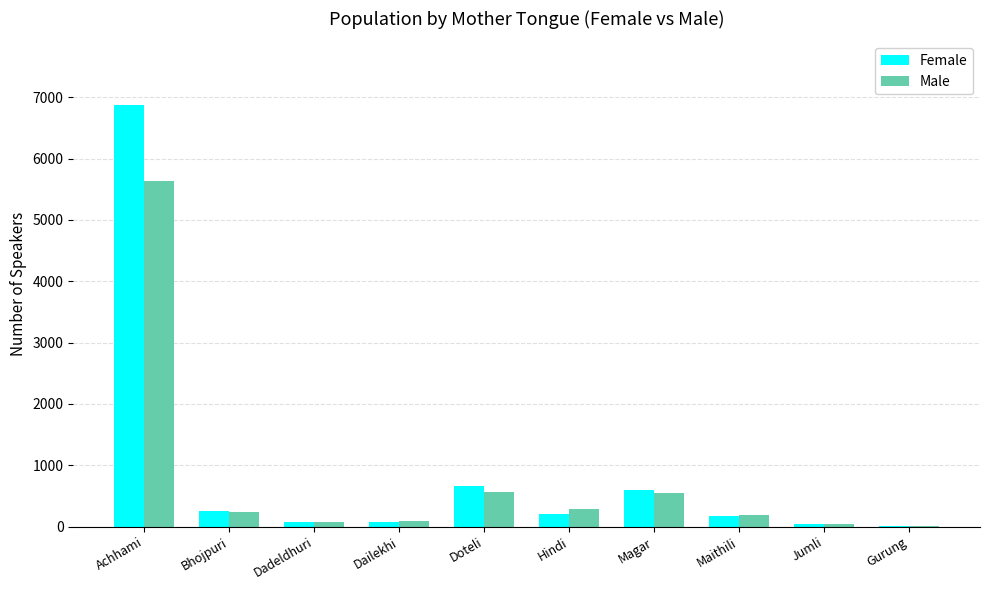

What is the greatest value displayed?

6879